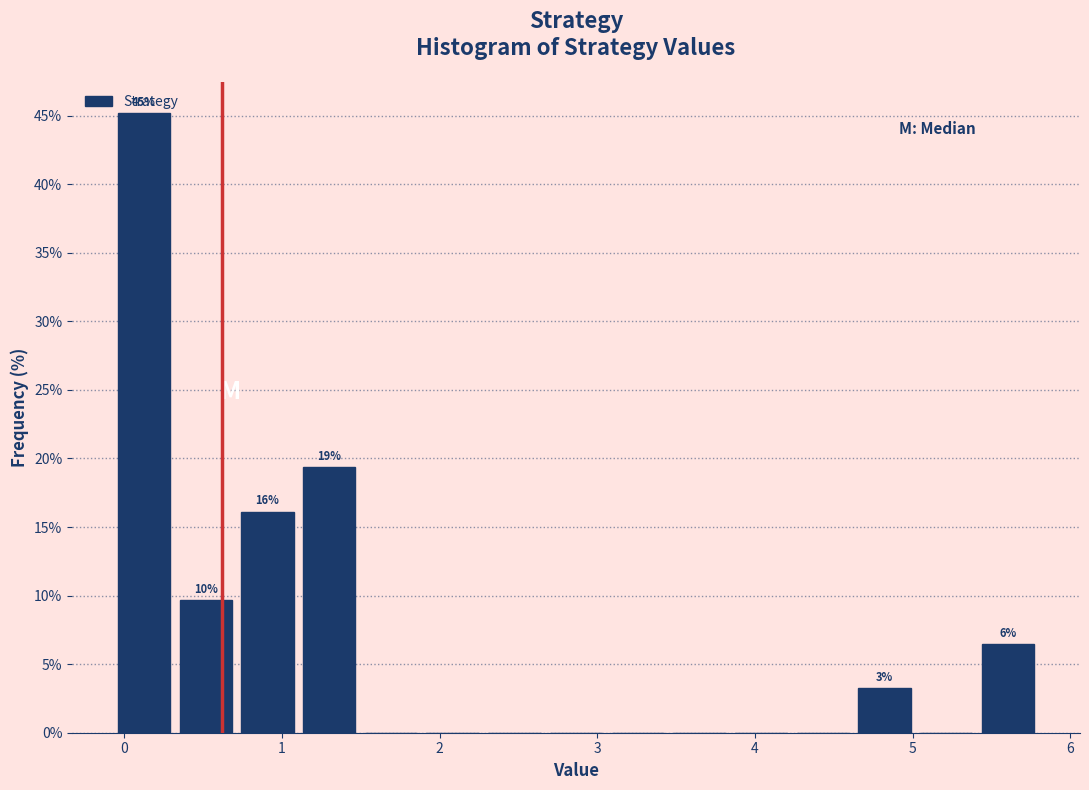

Around what value on the x-axis is the tallest bar? Give the approximate position of its centre, as read against the axis.

0.1